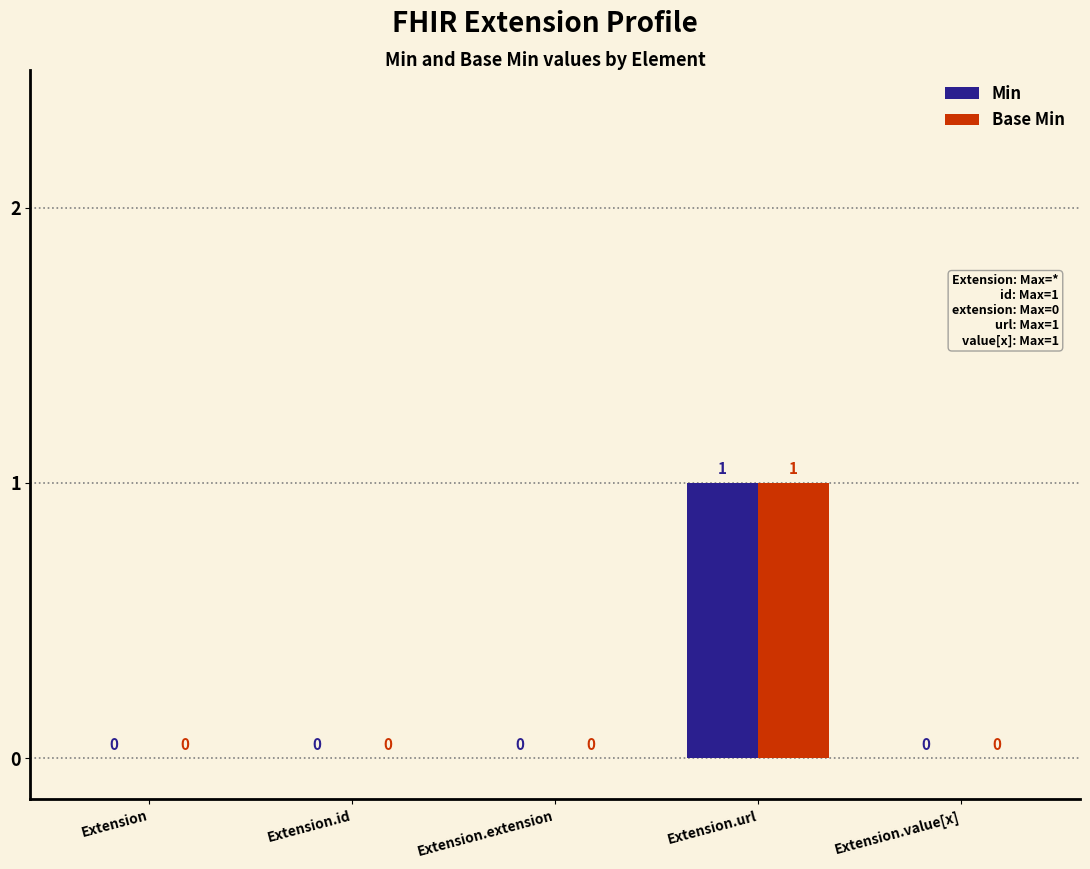

How many positive values does the Base Min series have?

1